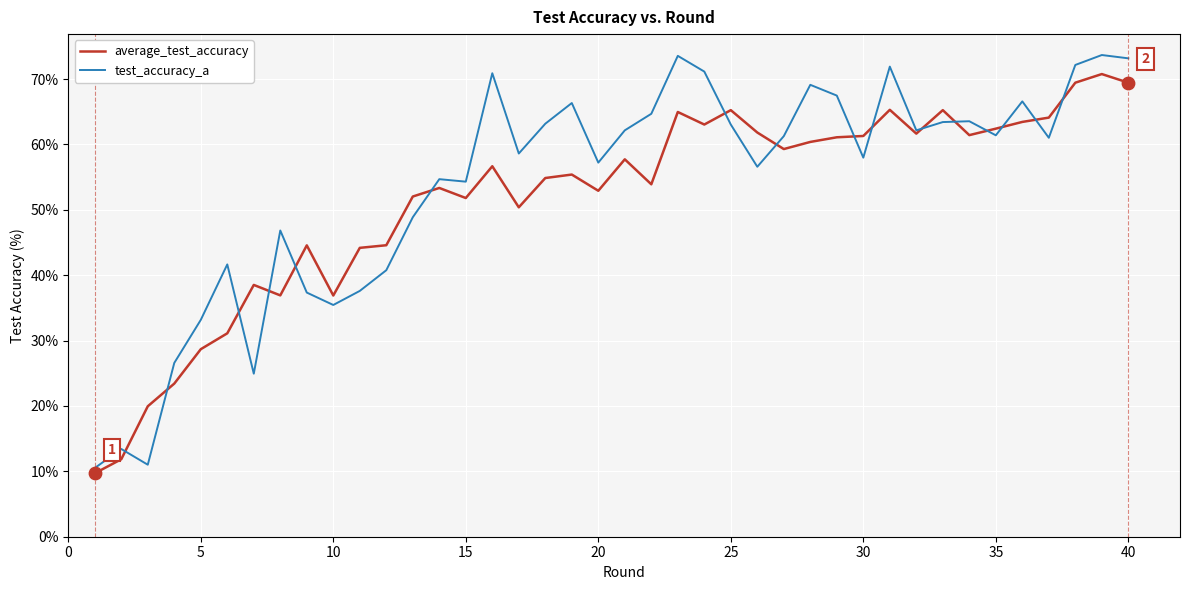

Which series has the widest spread of values?

test_accuracy_a